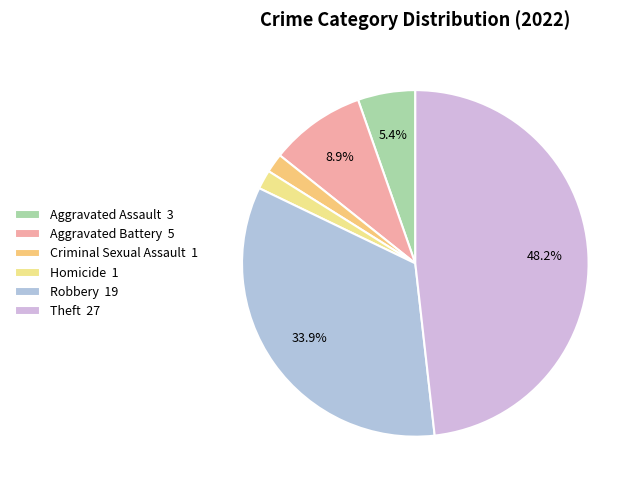

How many slices are in this pie chart?

6